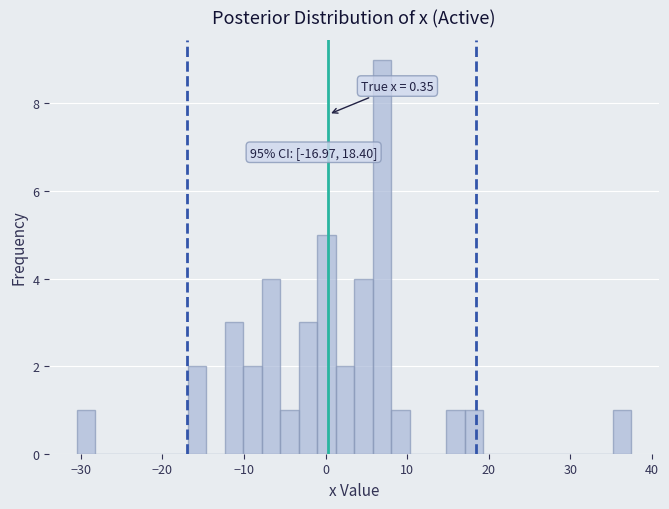

Around what value on the x-axis is the tallest bar? Give the approximate position of its centre, as read against the axis.

7